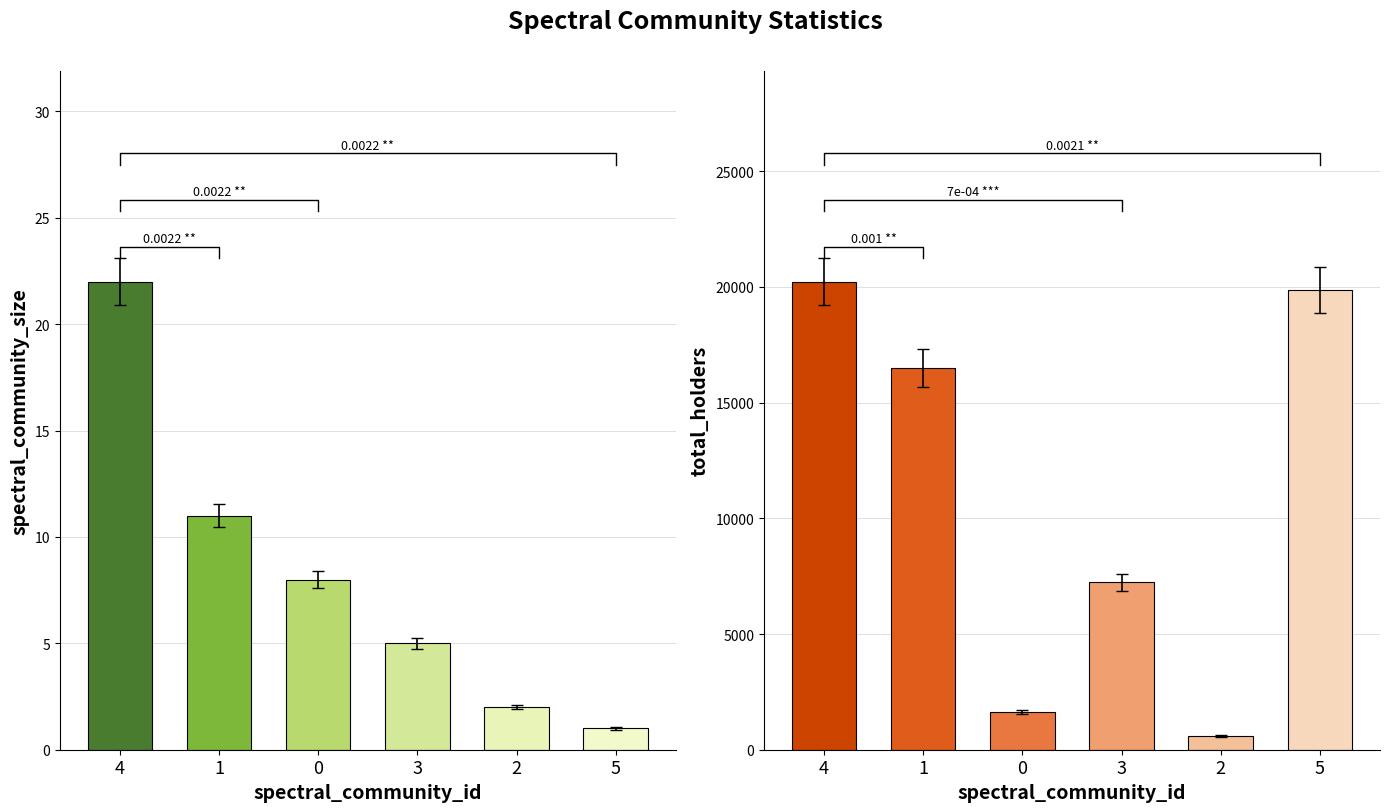

At 3, list the series in order from largest to smallest.

total_holders, spectral_community_size